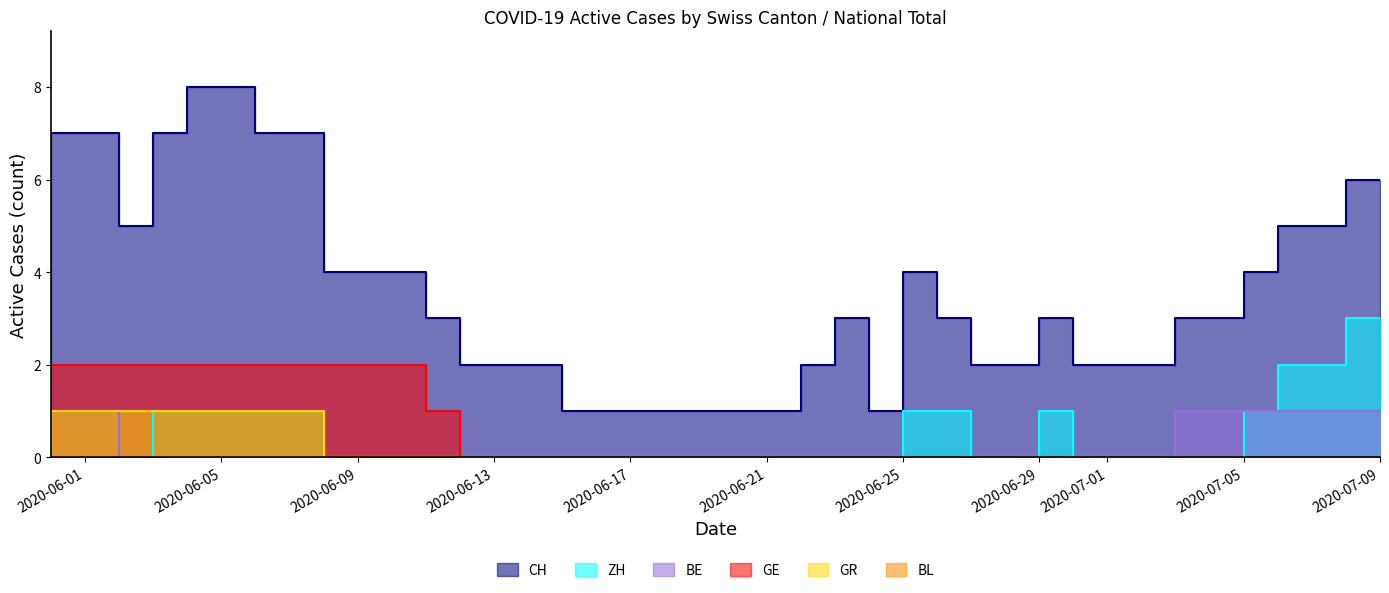

Does the chart have visible grid lines?

No